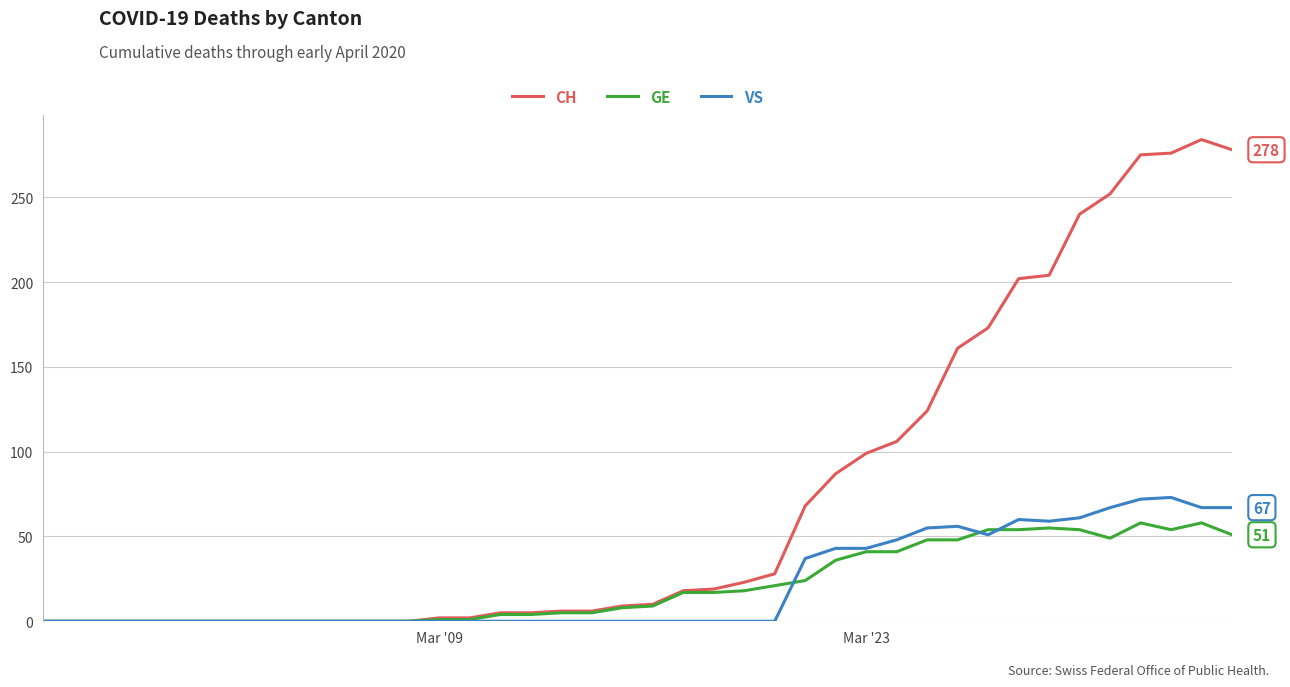

List the series in order of their peak value, highest first.

CH, VS, GE